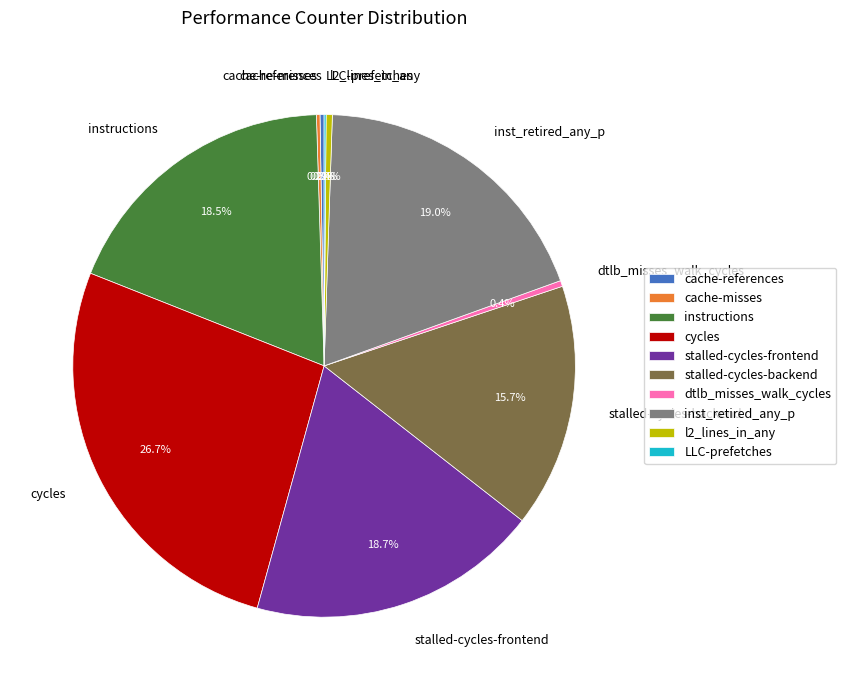

To the nearest percent, what is the average slice percentage?

10%